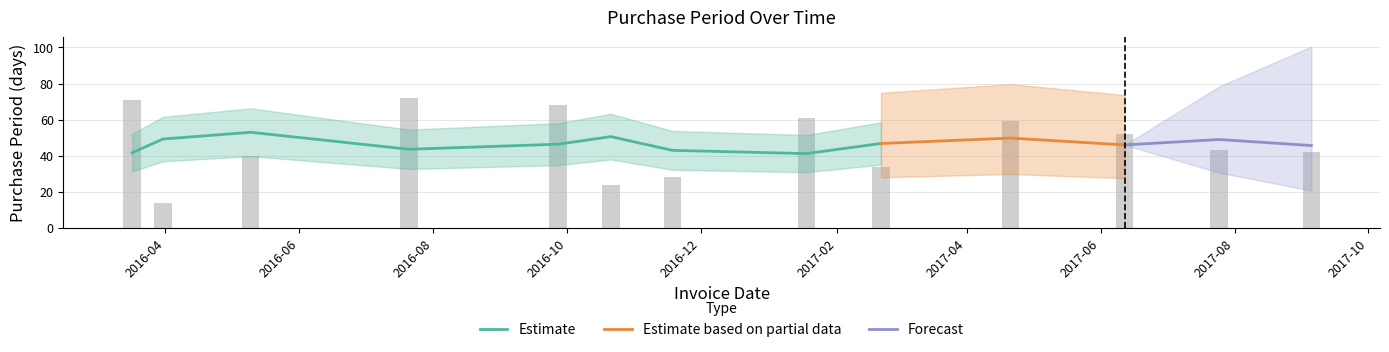

Reading right to left, extract all data points from this chart.

42	43	52	59	34	61	28	24	68	72	40	14	71